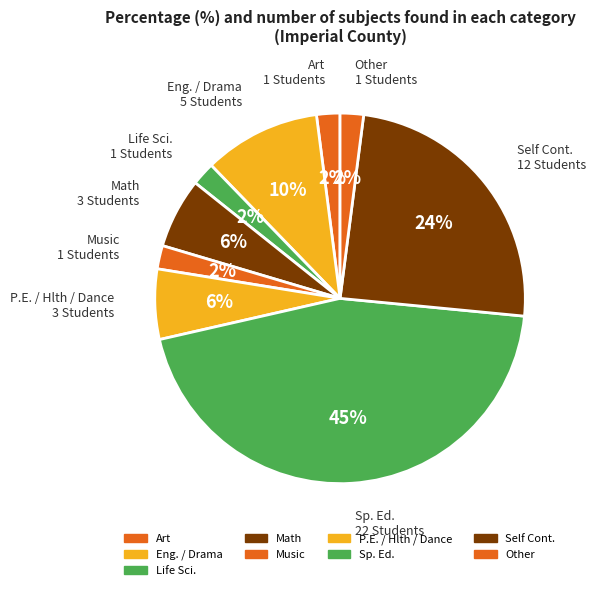

Is there a majority slice in this chart?

No